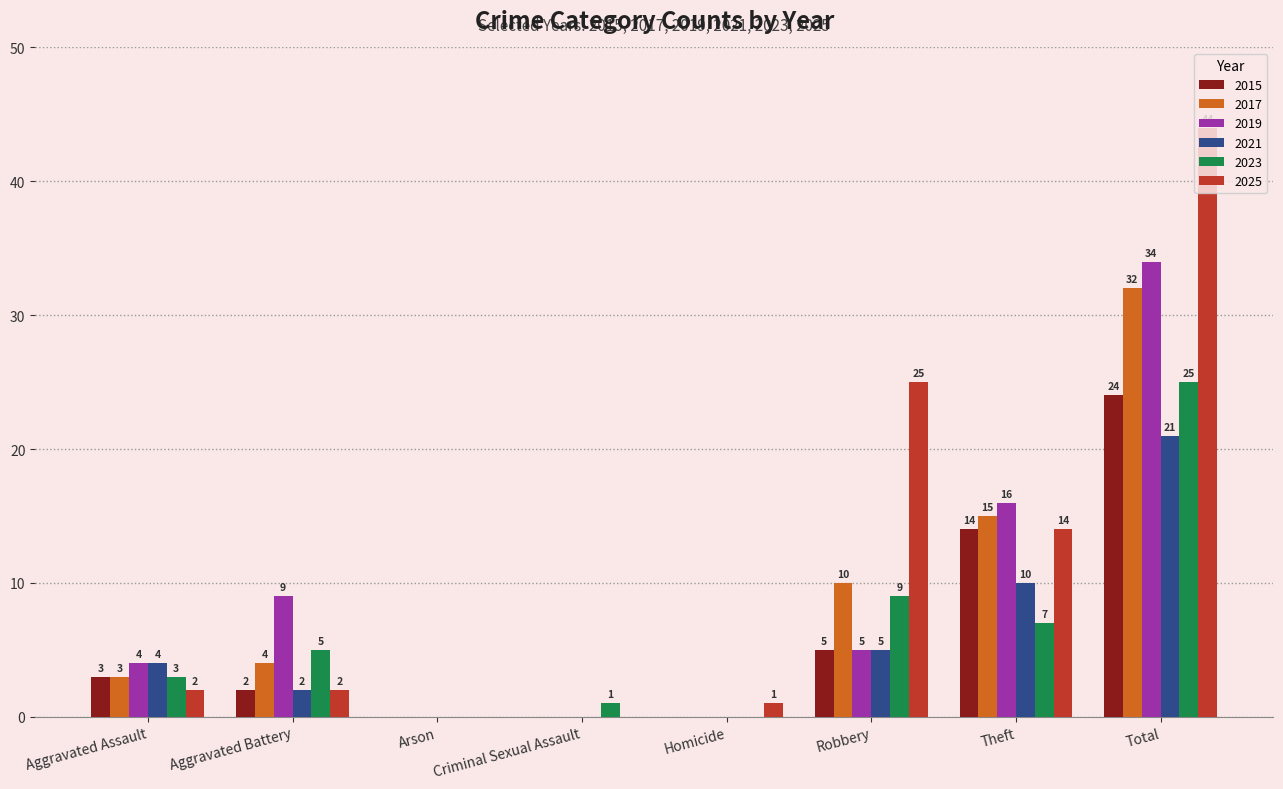

Which series changed the most between Arson and Homicide?

2025